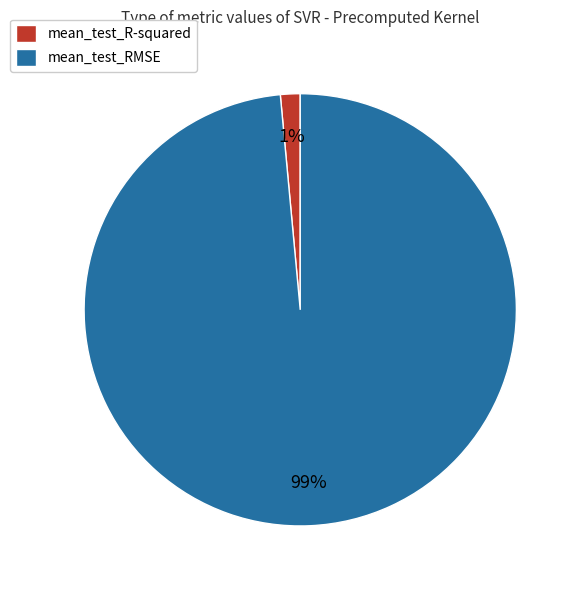

Which category has the smallest portion of the pie?

mean_test_R-squared